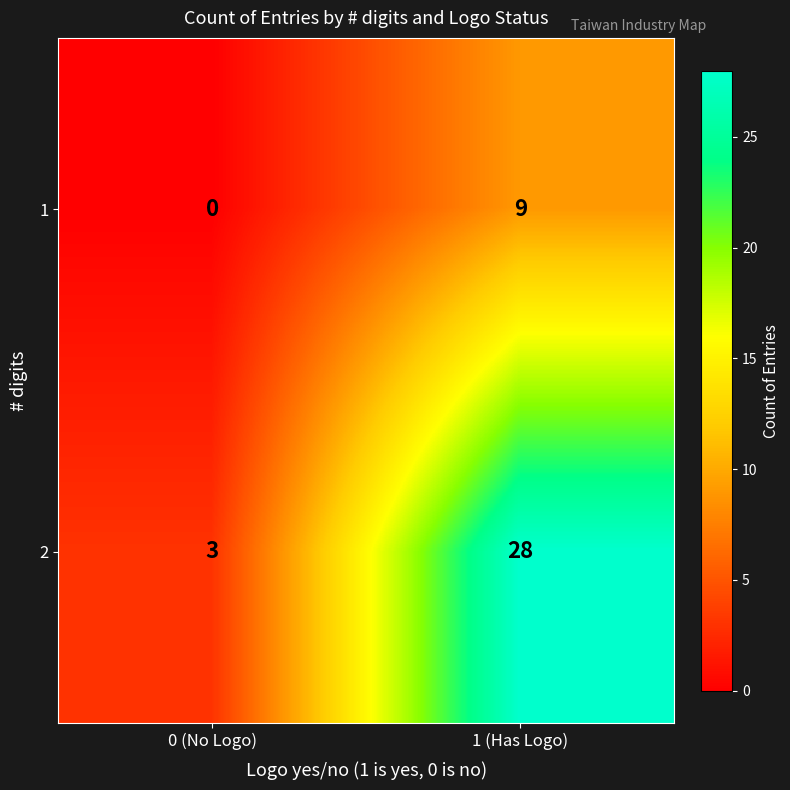

Reading left to right, what are all the values shown in this chart?

1: 0 (No Logo)=0	1 (Has Logo)=9
2: 0 (No Logo)=3	1 (Has Logo)=28